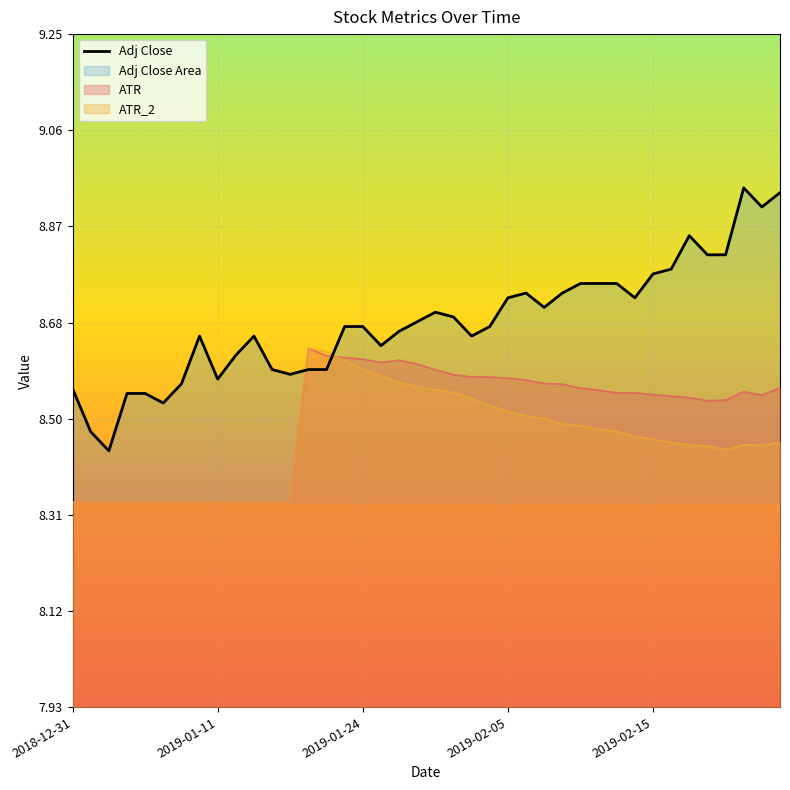

Which series has the largest total across all categories?

Adj Close